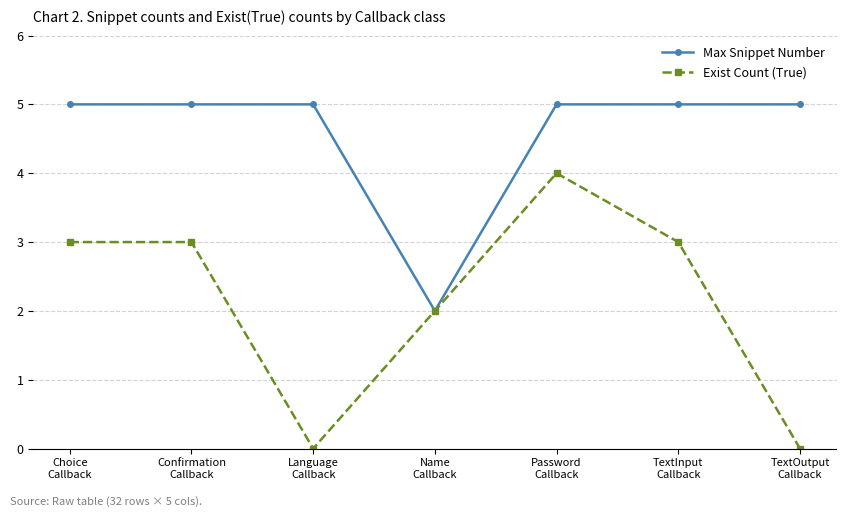

Which series has the widest spread of values?

Exist Count (True)